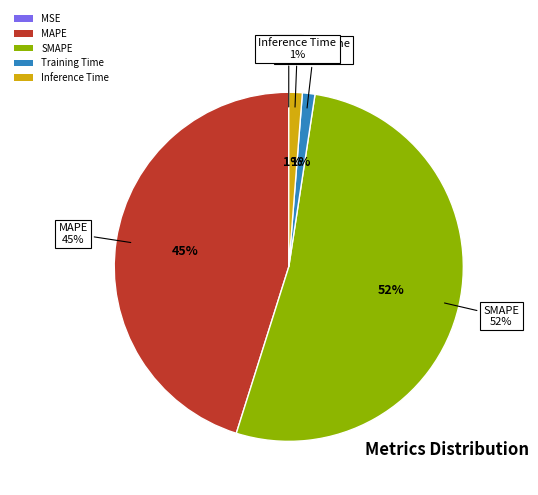

Rank the categories by value from lowest to highest.

MSE, Training Time, Inference Time, MAPE, SMAPE